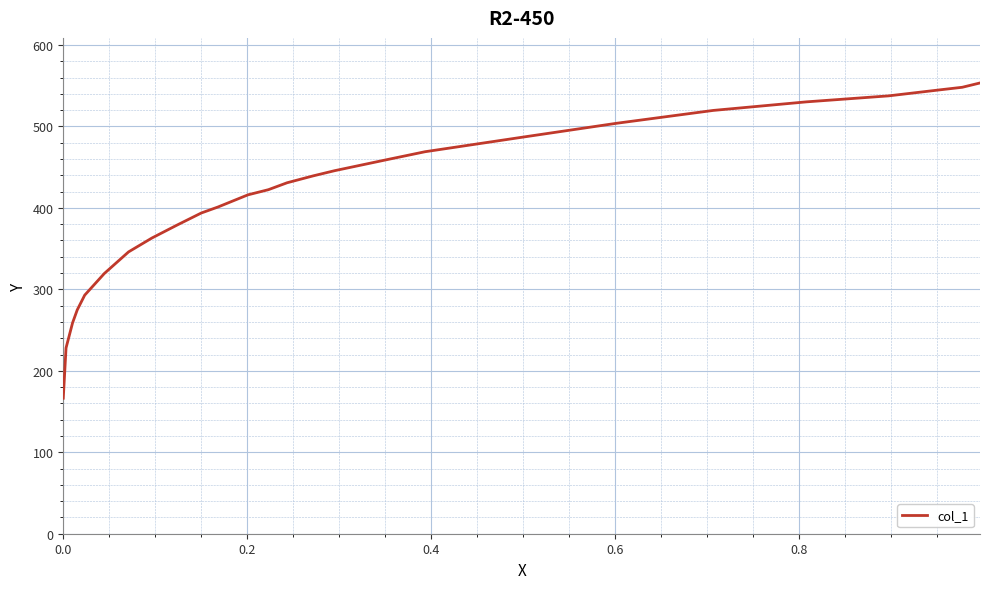

The chart shows a value of 753.9 at 0.8. True or false?

False